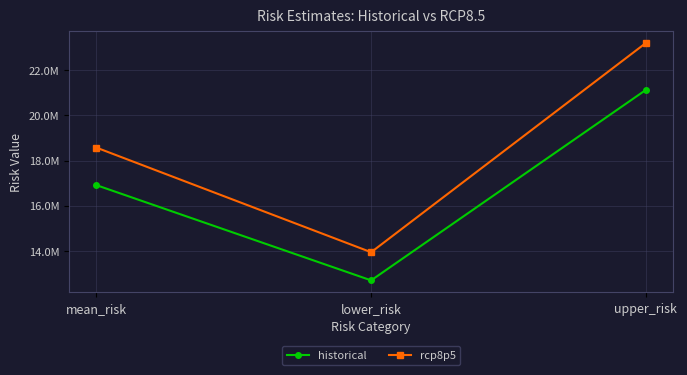

What is the minimum value for historical?

12678657.0